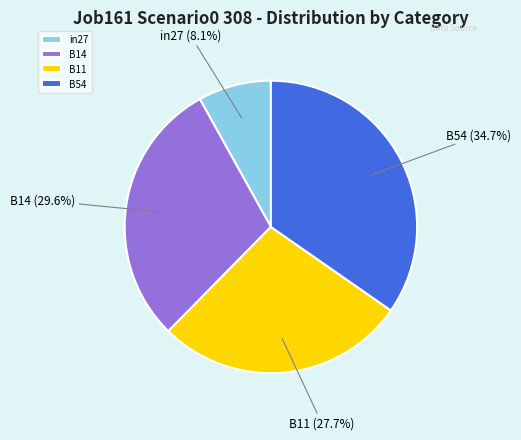

Count the number of slices in the pie.

4